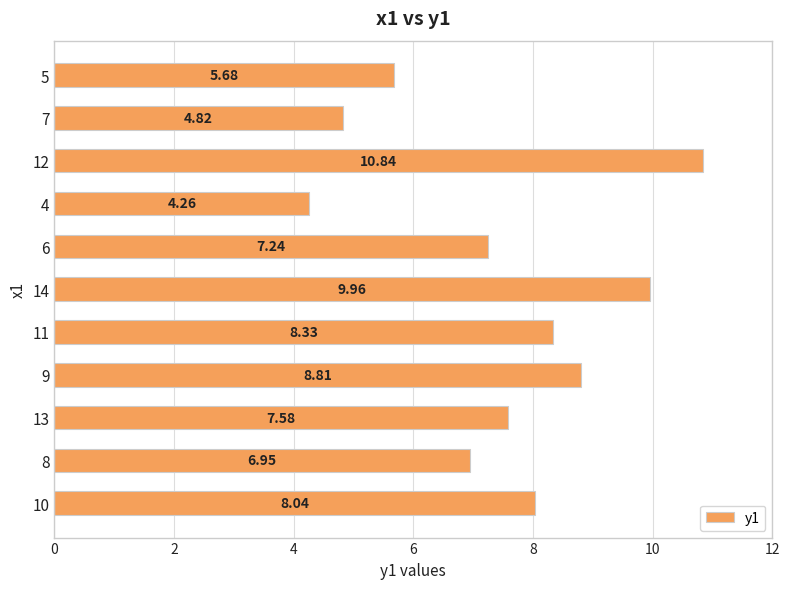

Rank the categories by value from highest to lowest.

12, 14, 9, 11, 10, 13, 6, 8, 5, 7, 4